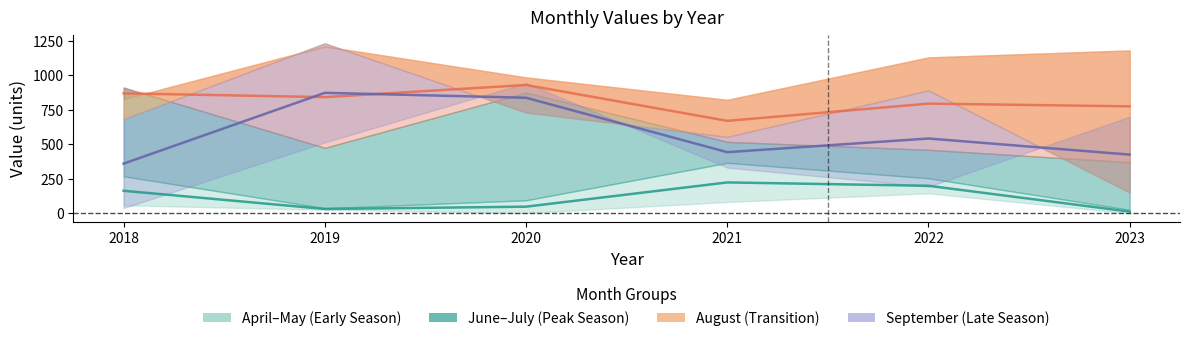

In April–May midline, how many points are lower than both neighbors (excluding endpoints)?

1